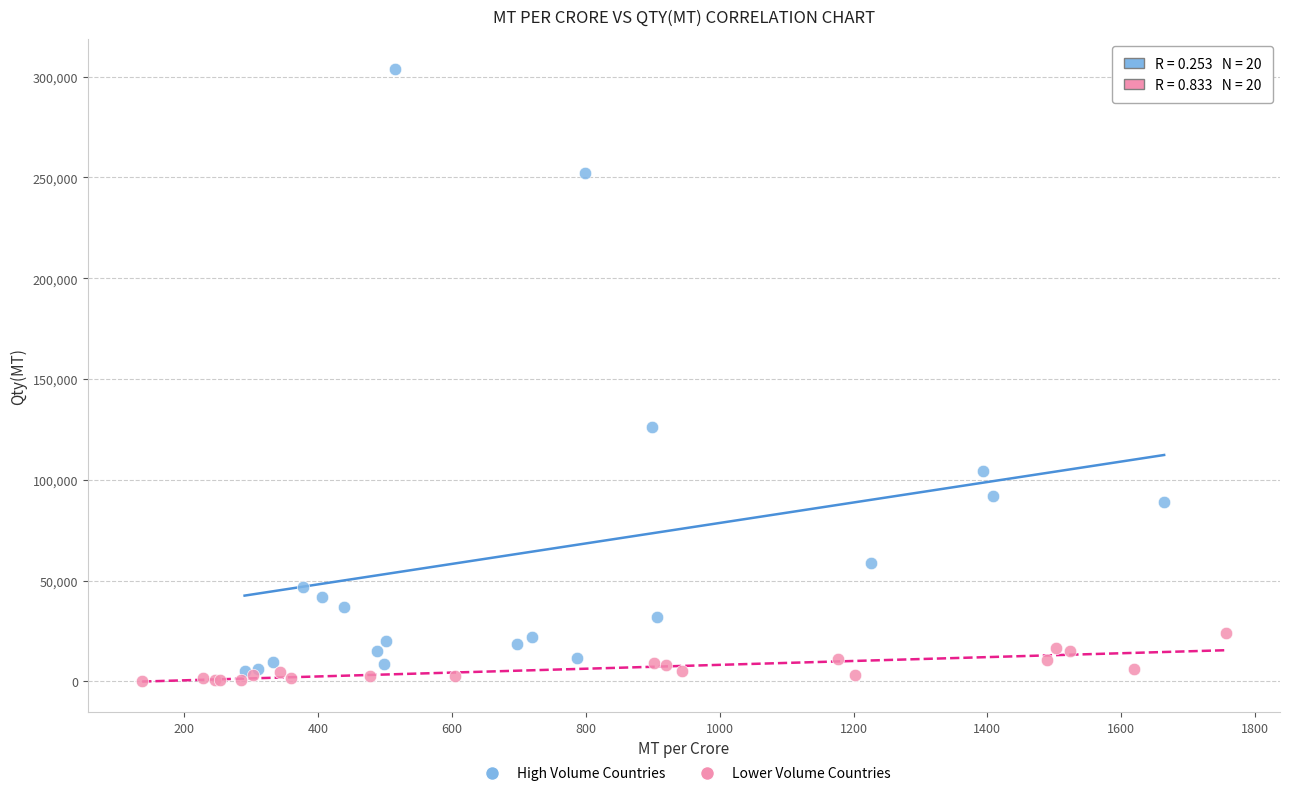

Which series reaches the maximum Y coordinate?

High Volume Countries